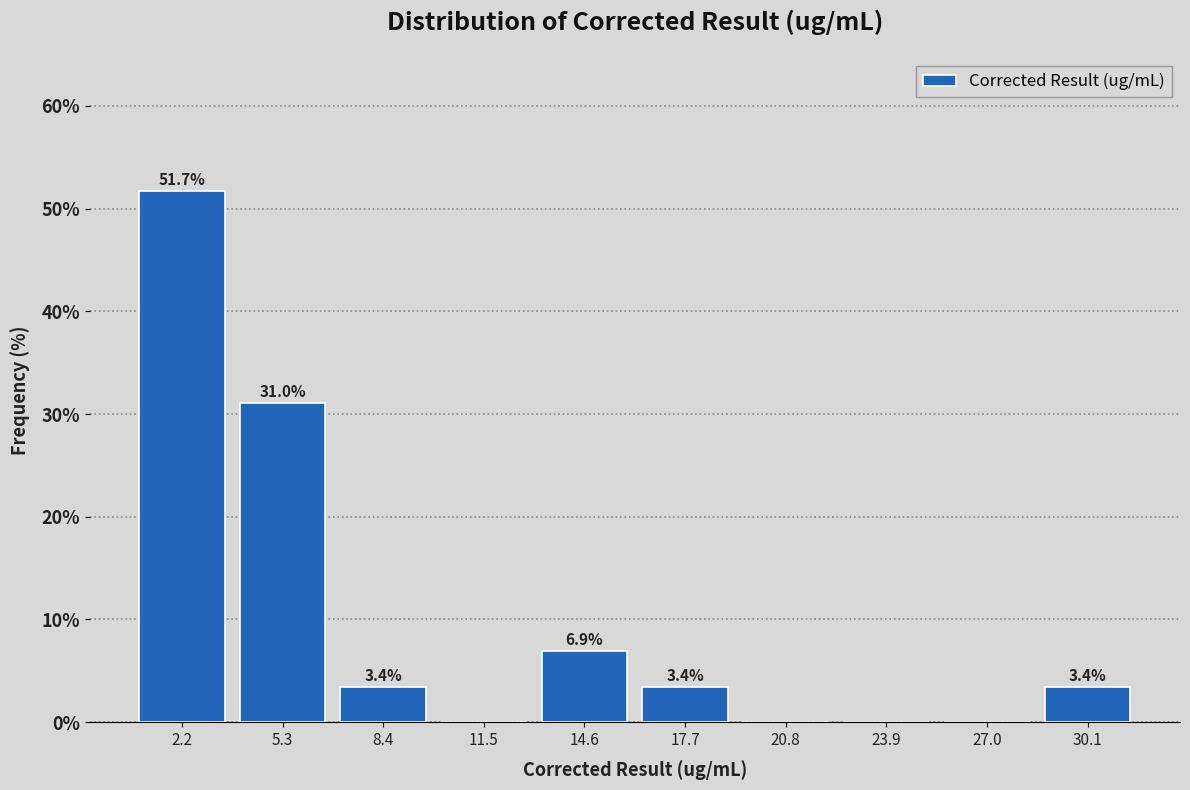

Which range on the x-axis has the tallest bar?

0.5 to 4.0